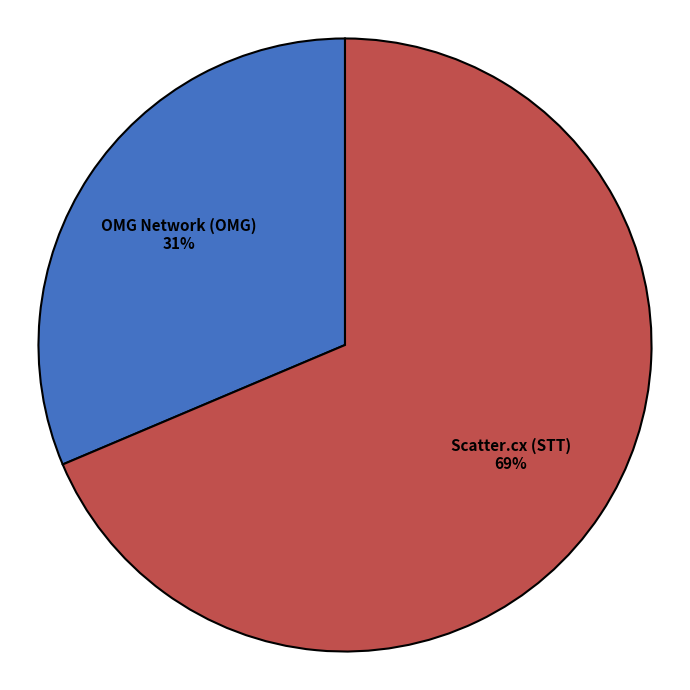

Is the sum of OMG Network (OMG) and Scatter.cx (STT) greater than half?

Yes